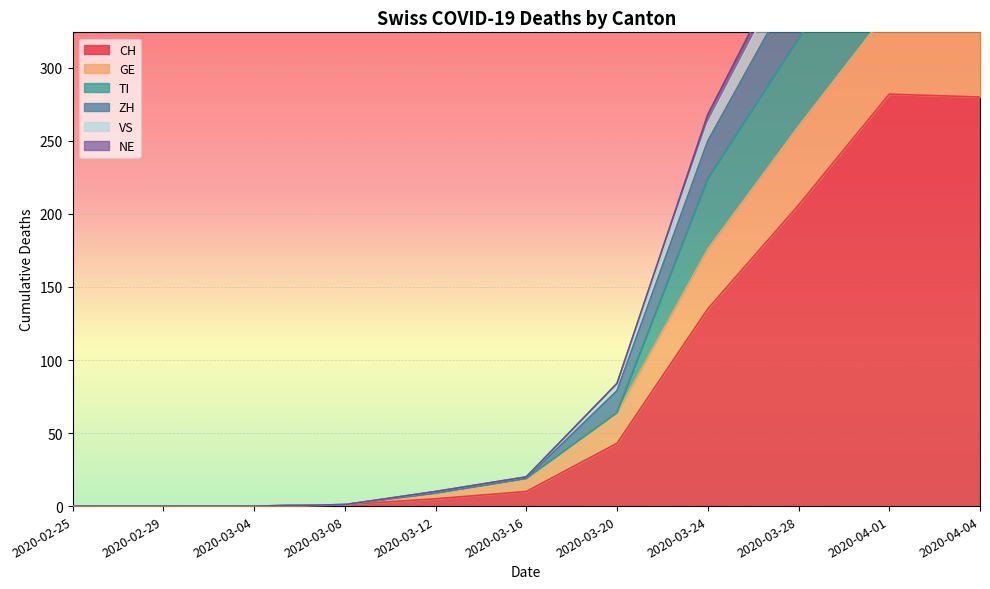

Is it true that VS equals 1 at 2020-03-08?

True